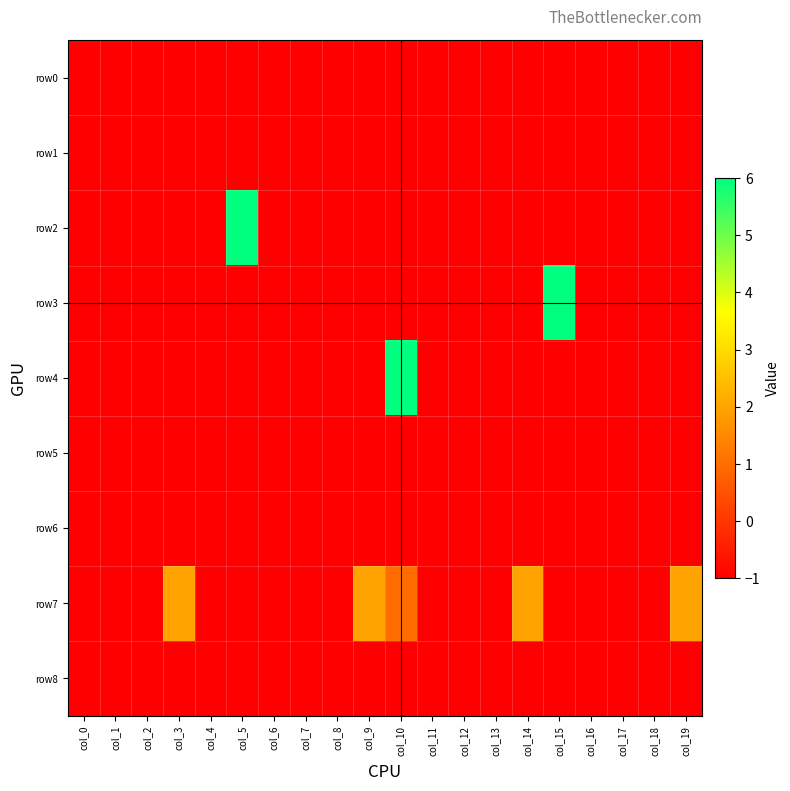

At which category is the sum across all series the highest?

col_10